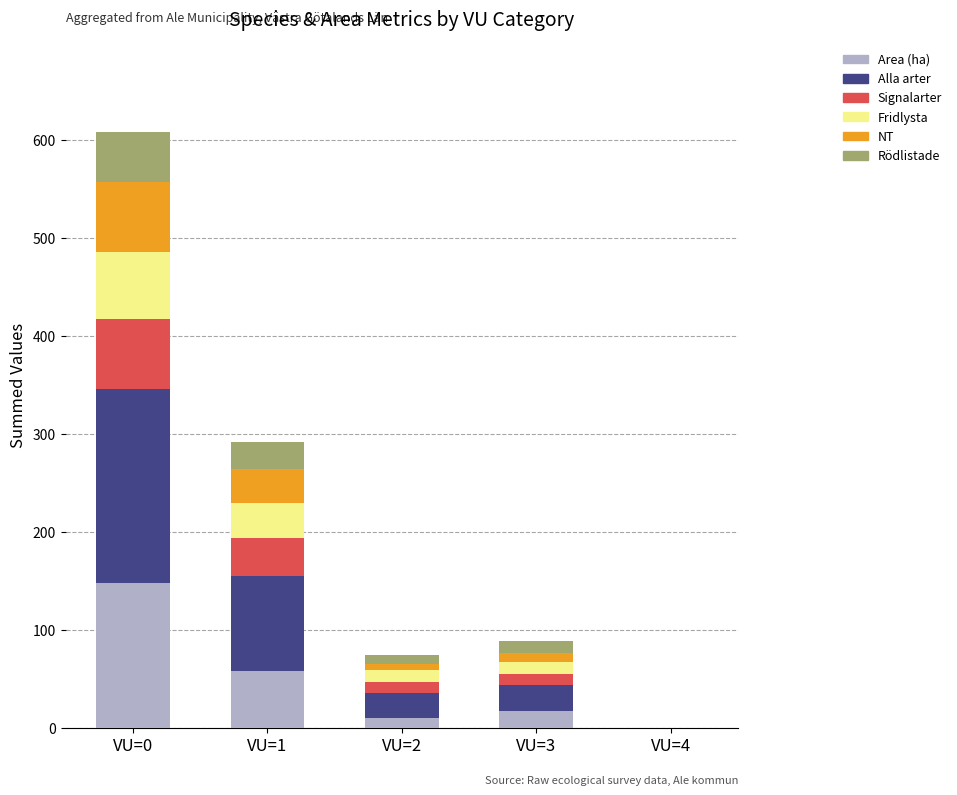

At which category is the sum across all series the highest?

VU=0